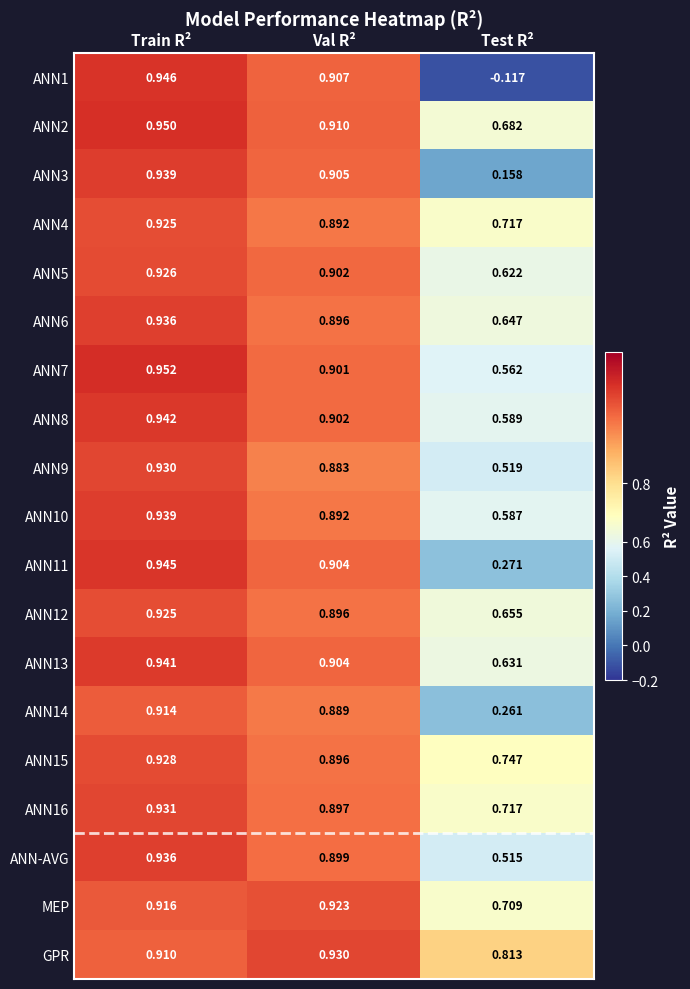

At which label is ANN11 closest to 0?

Test R²